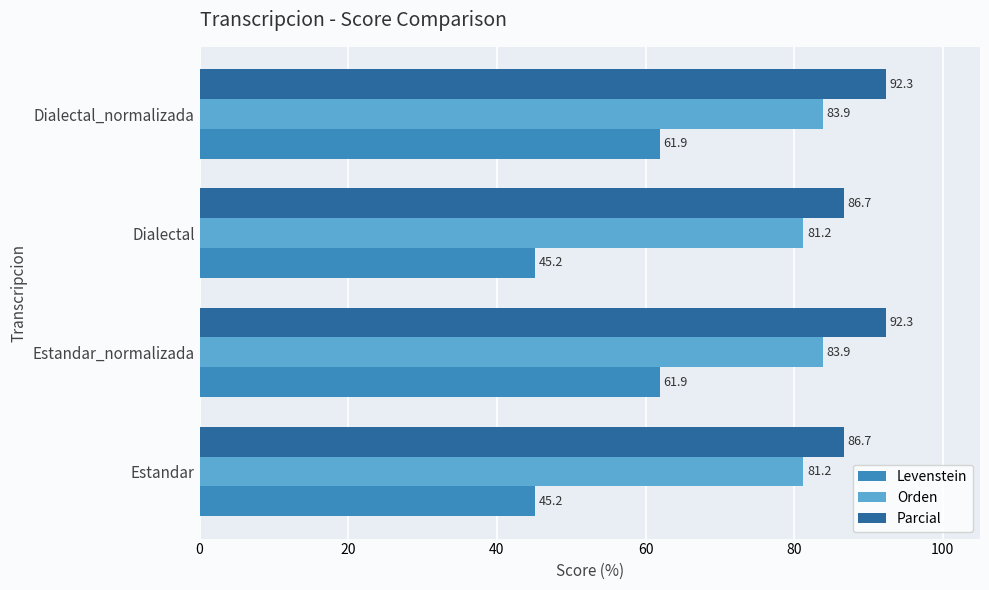

What is the lowest value of the Levenstein series?

45.2